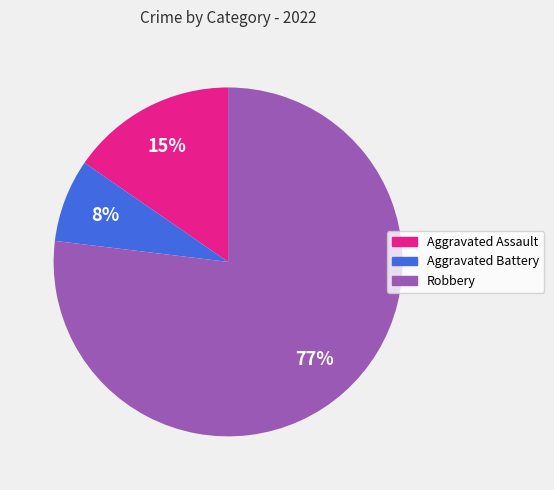

What is the majority slice?

Robbery